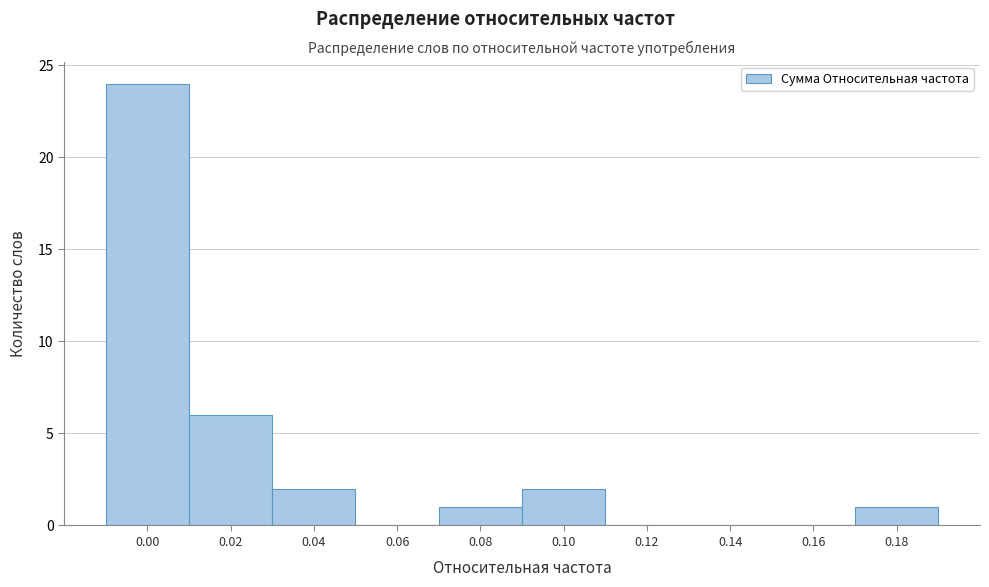

Reading left to right, transcribe all the data shown in this chart.

0.00=24	0.02=6	0.04=2	0.06=0	0.08=1	0.10=2	0.12=0	0.14=0	0.16=0	0.18=1